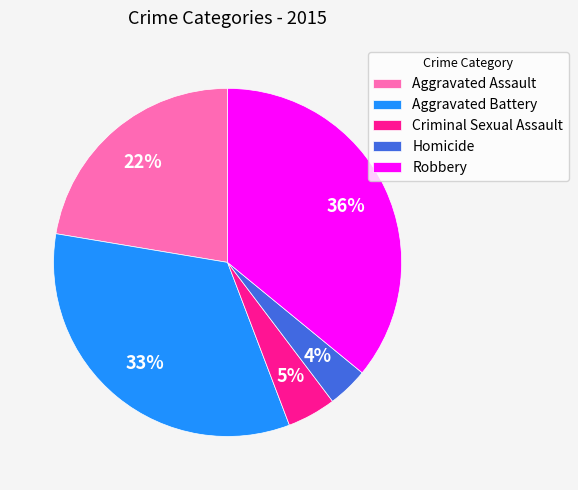

Do Aggravated Battery and Robbery together represent more than half of the pie?

Yes